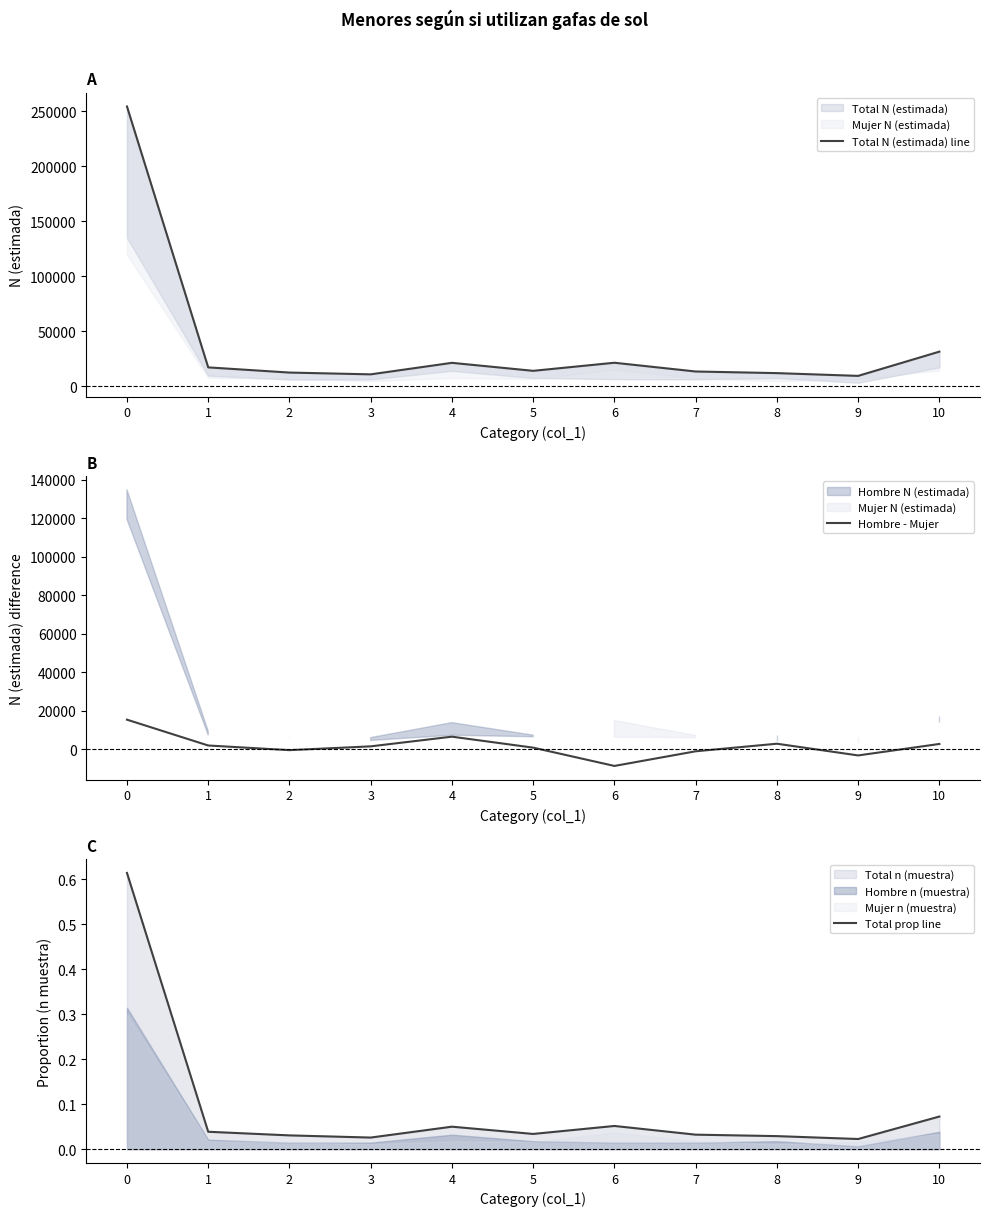

Is the value of Total N (estimada) line at 10 greater than the value of Hombre - Mujer at 2?

Yes